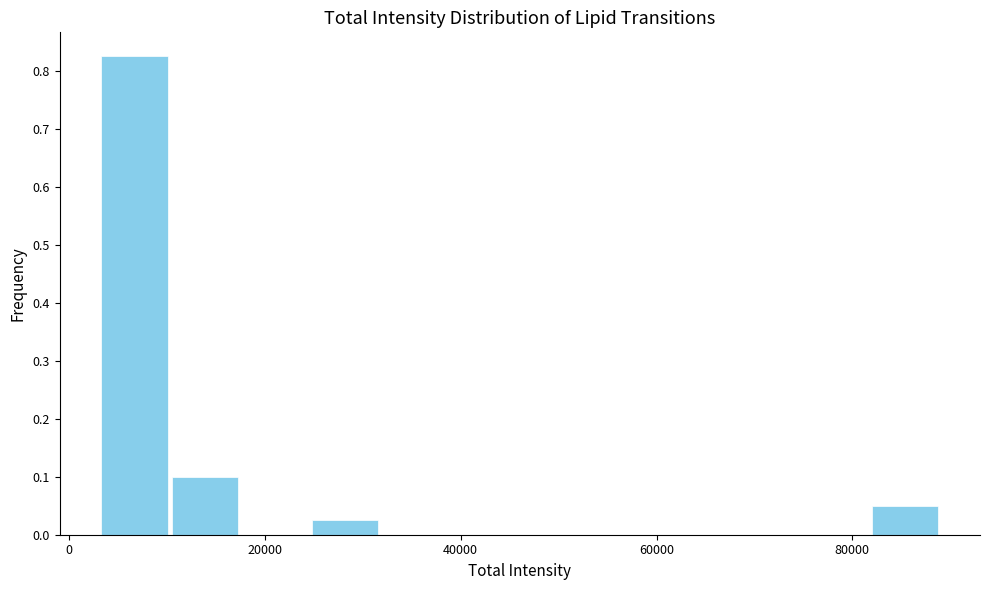

Around what value on the x-axis is the tallest bar? Give the approximate position of its centre, as read against the axis.

6000